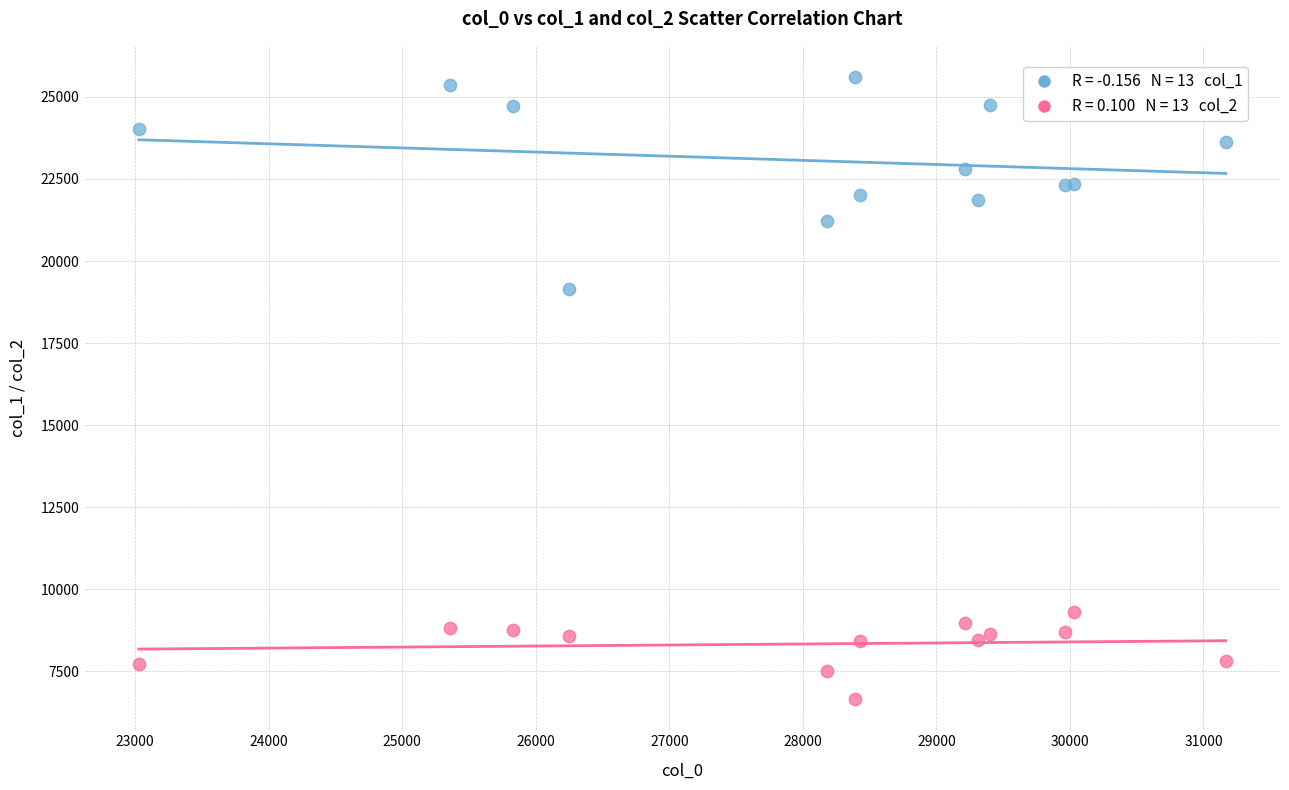

Across all series, what Y value is closest to 16129?

19138.6